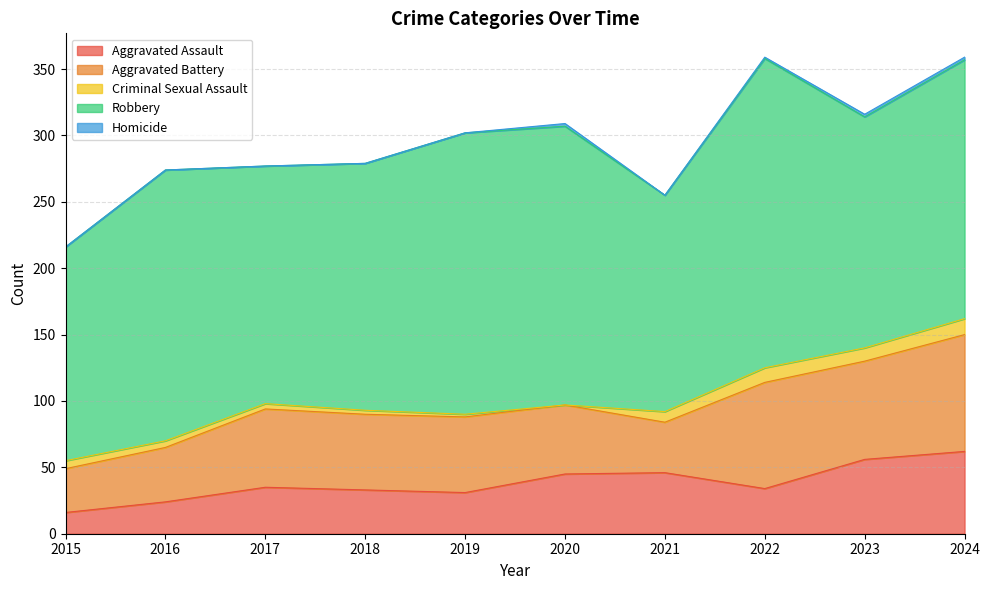

At how many categories does at least one series exceed 221?

1